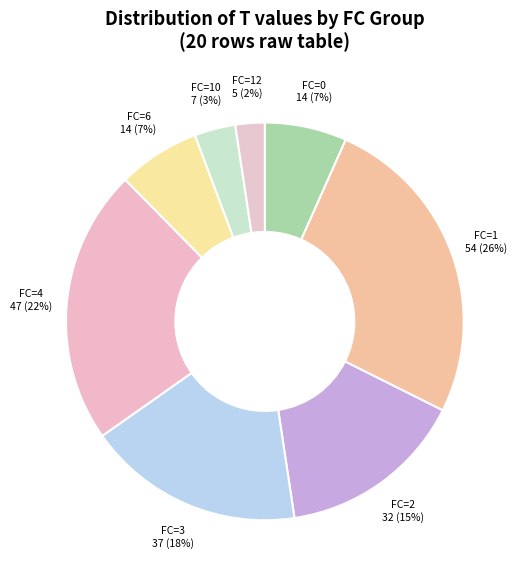

Is it true that FC=12 is 2% of the pie?

True